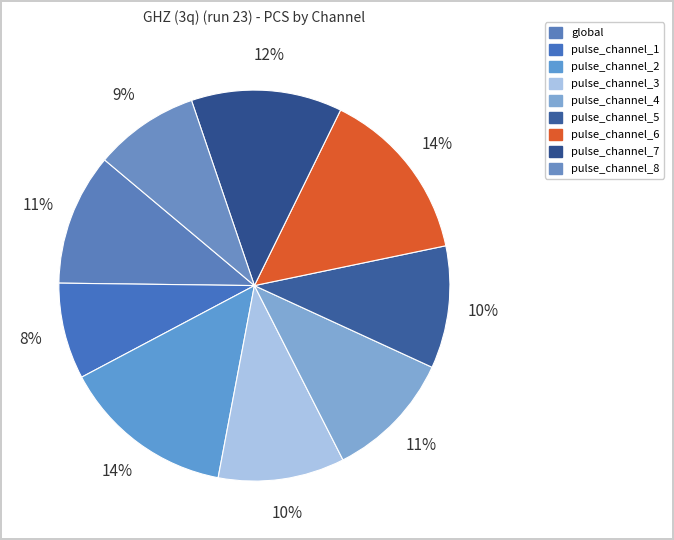

To the nearest percent, what percentage of the pie is pulse_channel_3?

10%